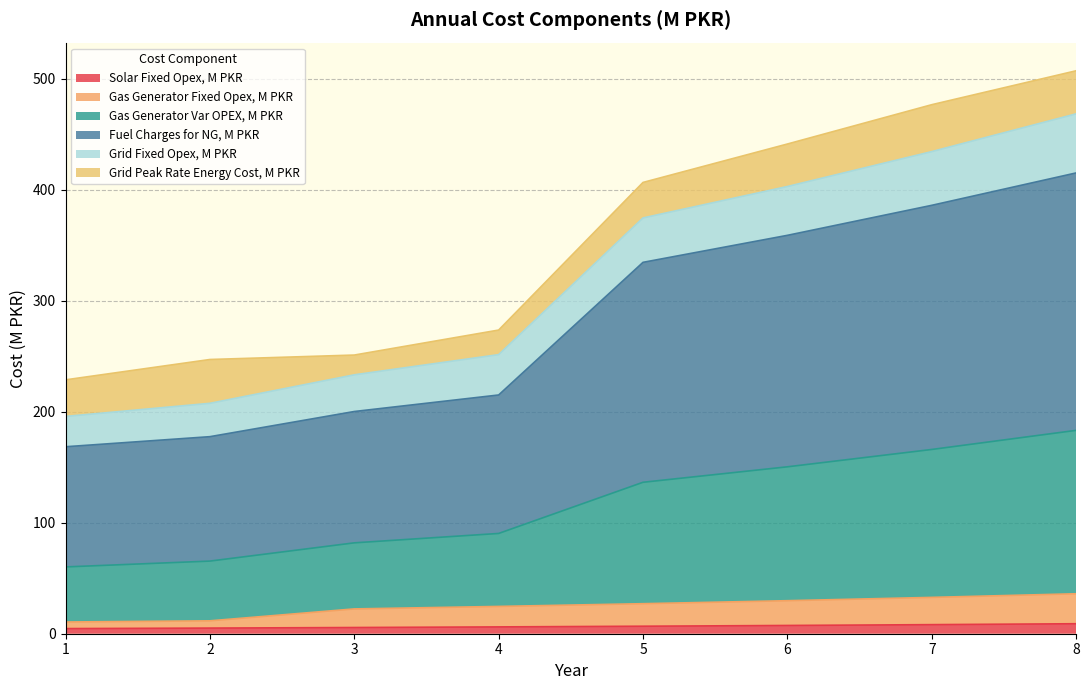

True or false: Fuel Charges for NG, M PKR and Gas Generator Fixed Opex, M PKR intersect in this chart.

False